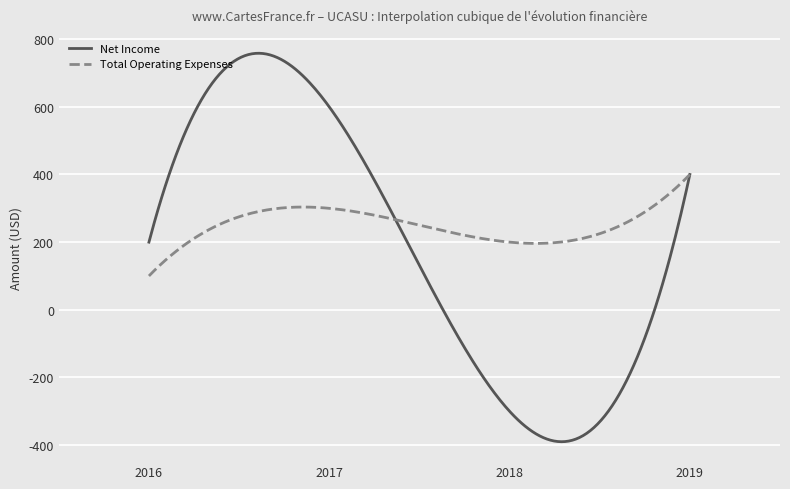

List the series in order of their peak value, lowest first.

Total Operating Expenses, Net Income